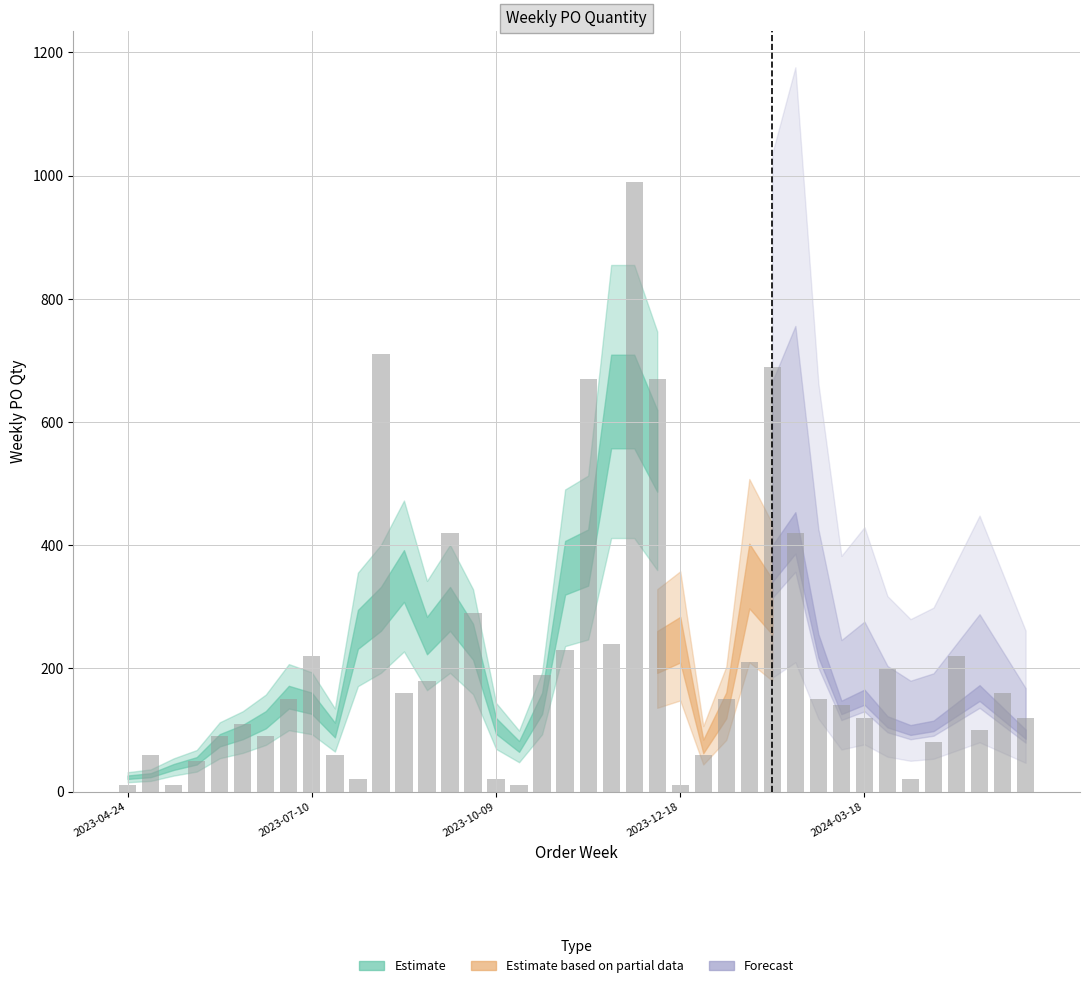

What is the difference between the maximum and second lowest values?

980